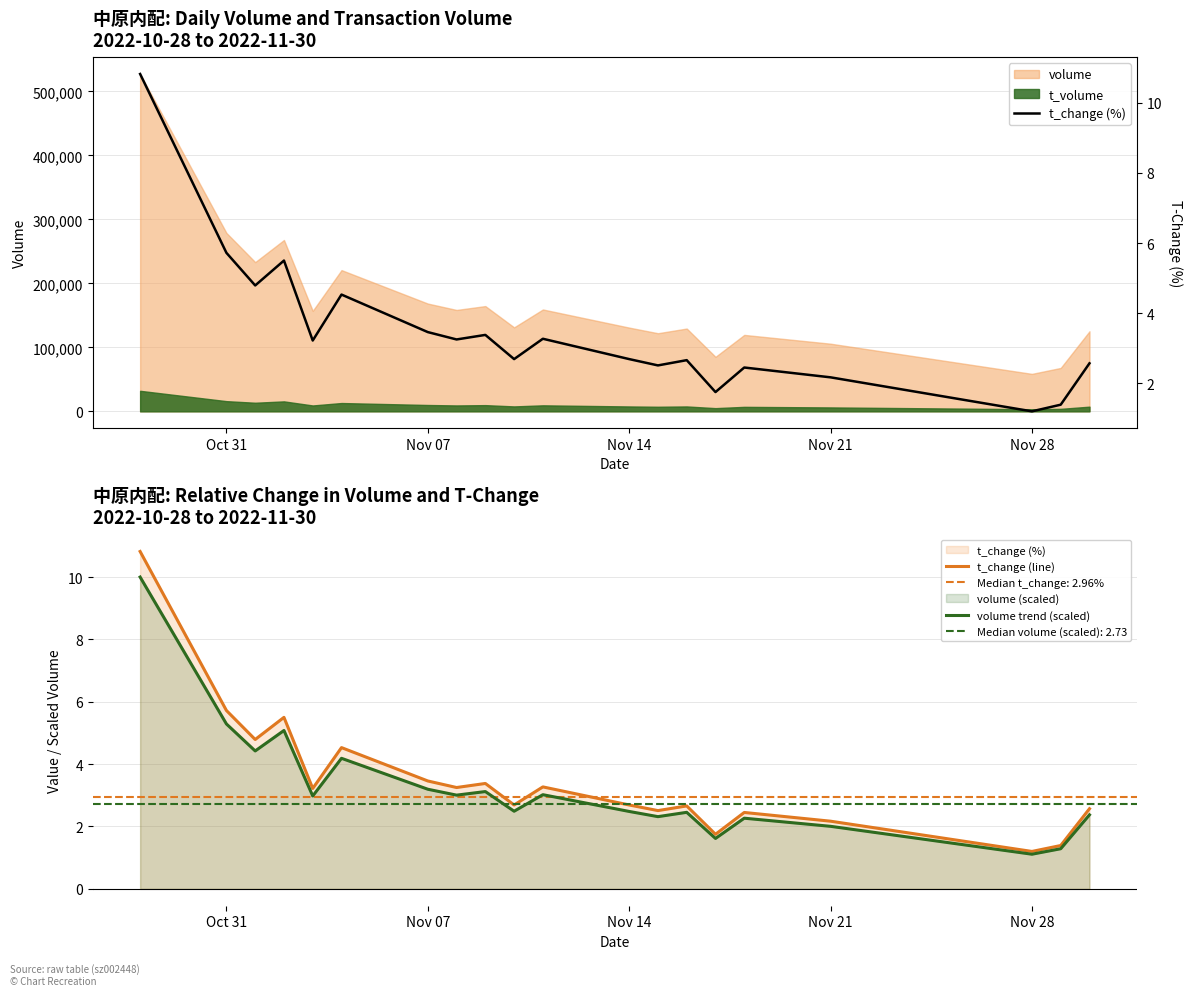

What is the highest value of the volume series?

527106